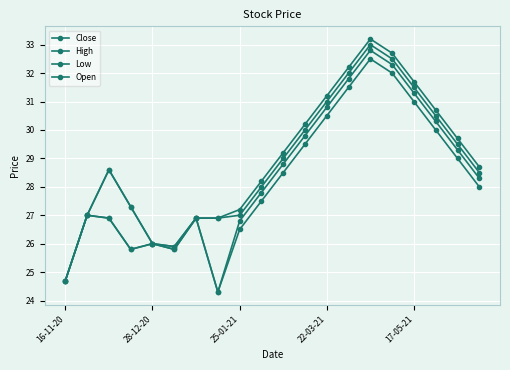

What is the lowest value of the Close series?

24.7